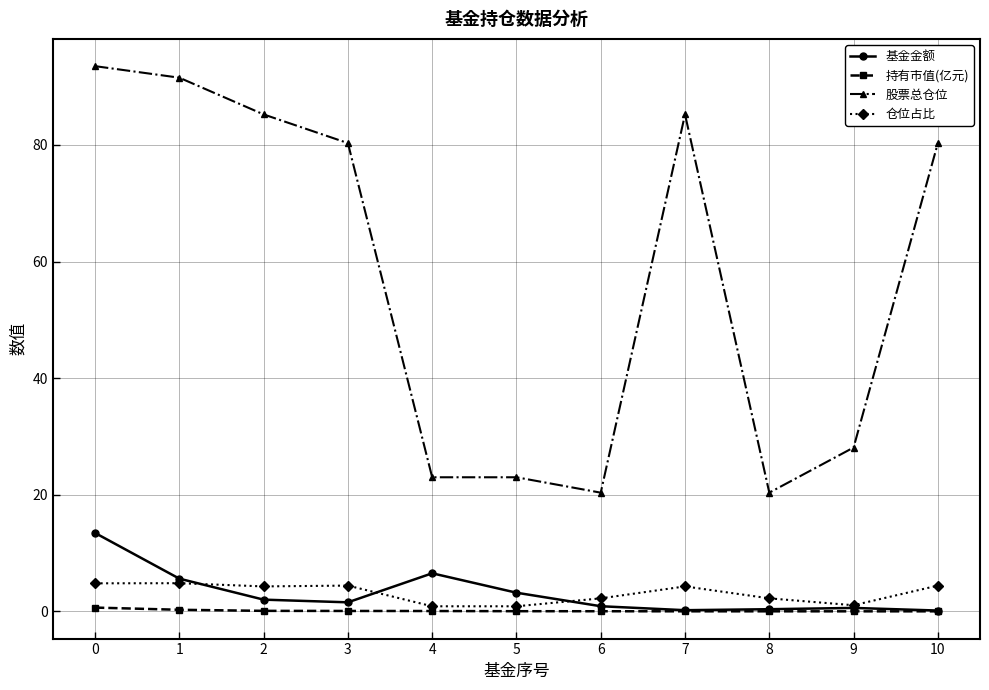

At how many categories does at least one series exceed 44?

6